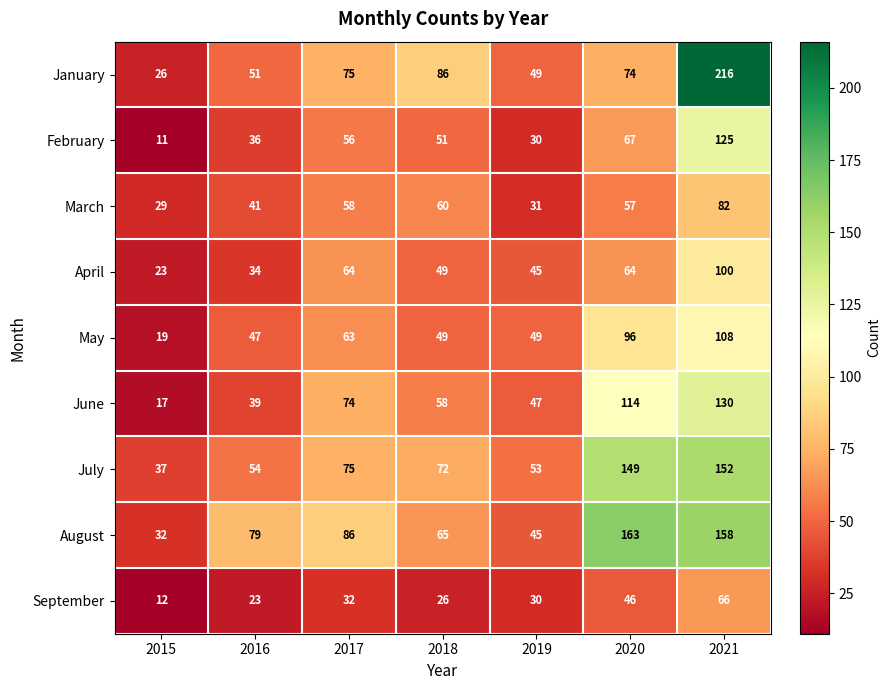

Which category has the lowest value across all series?

2015